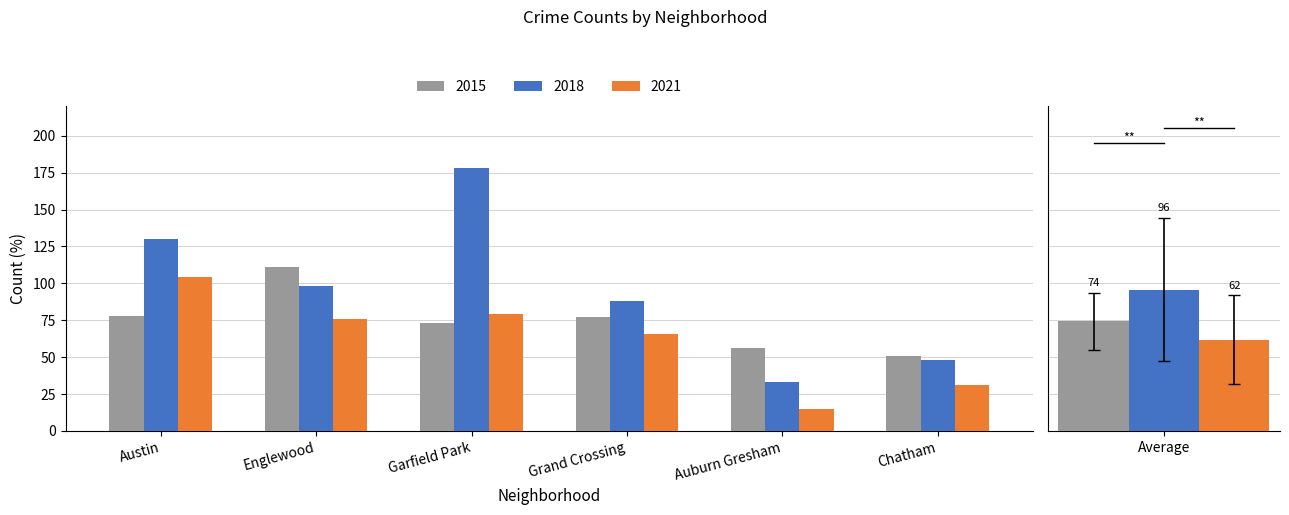

Which series has the largest range (max minus min)?

2018